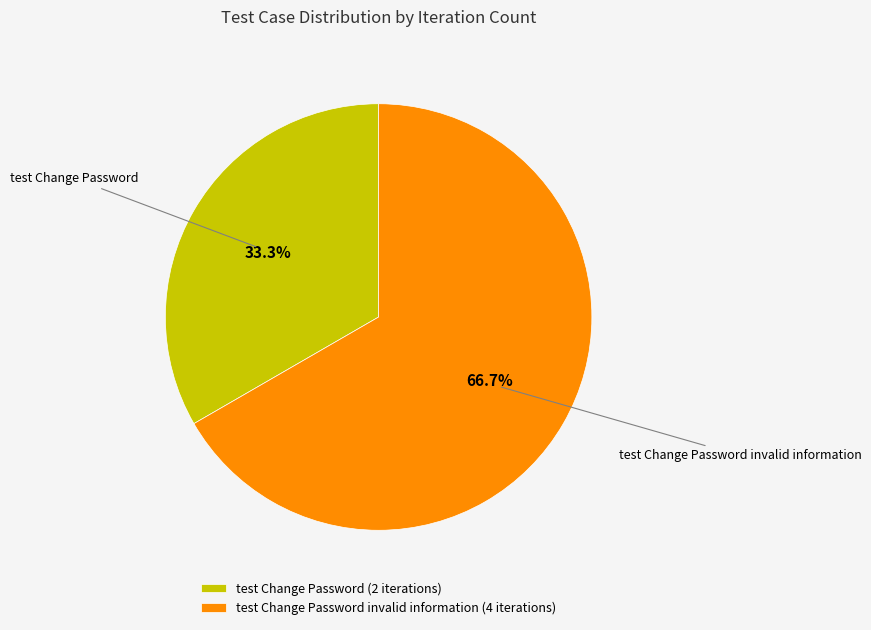

Which has a higher value, test Change Password (2 iterations) or test Change Password invalid information (4 iterations)?

test Change Password invalid information (4 iterations)